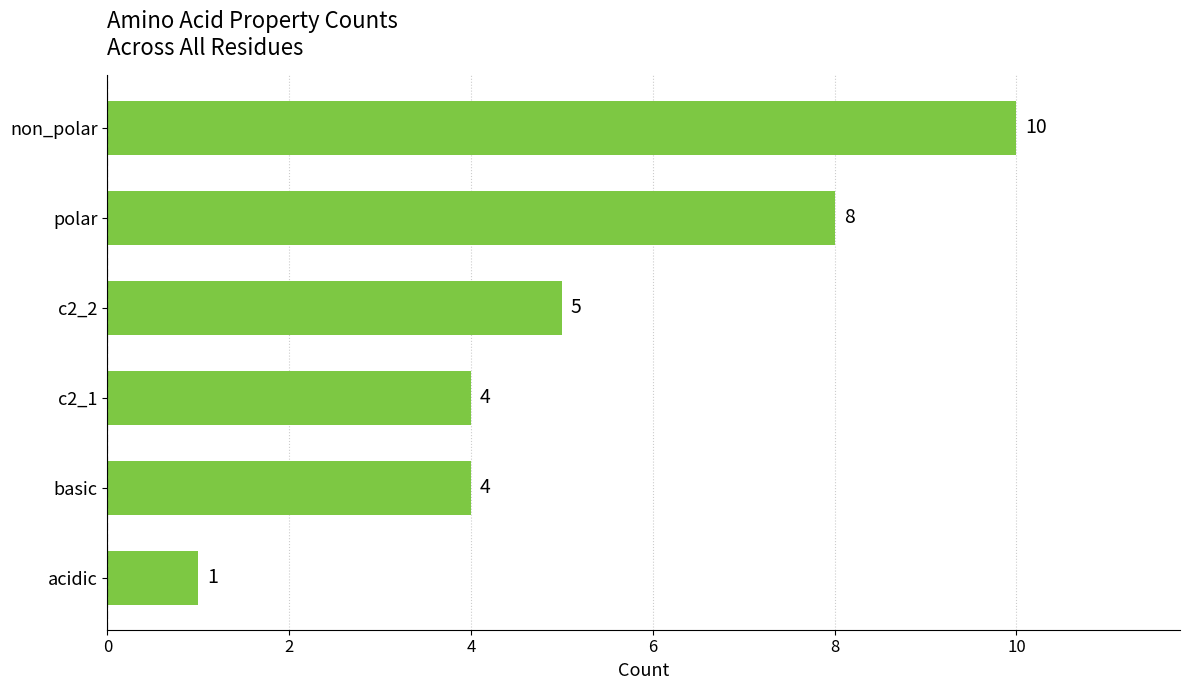

Which label corresponds to the largest value in the chart?

non_polar